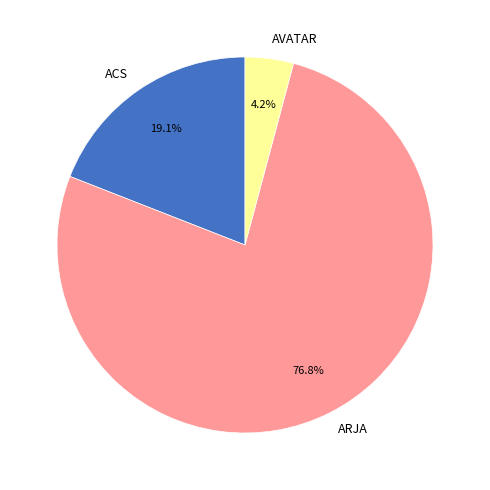

Is the sum of AVATAR and ARJA greater than half?

Yes